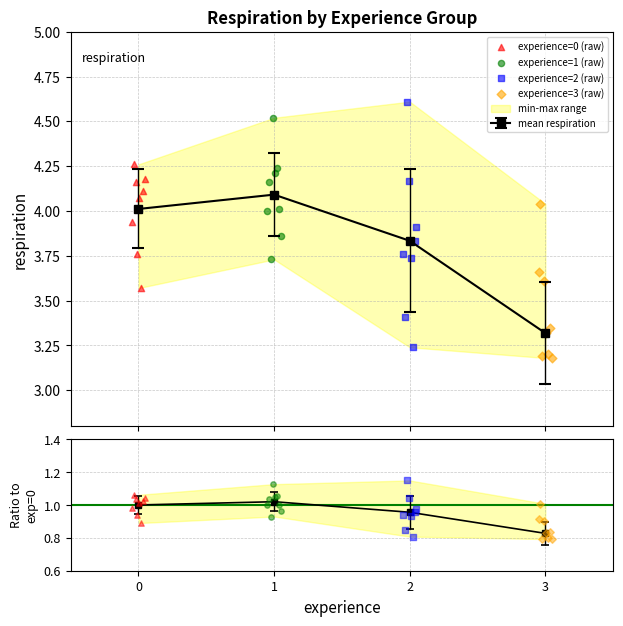

Approximately how many times larger is the value at 1 compared to 0?

1.0